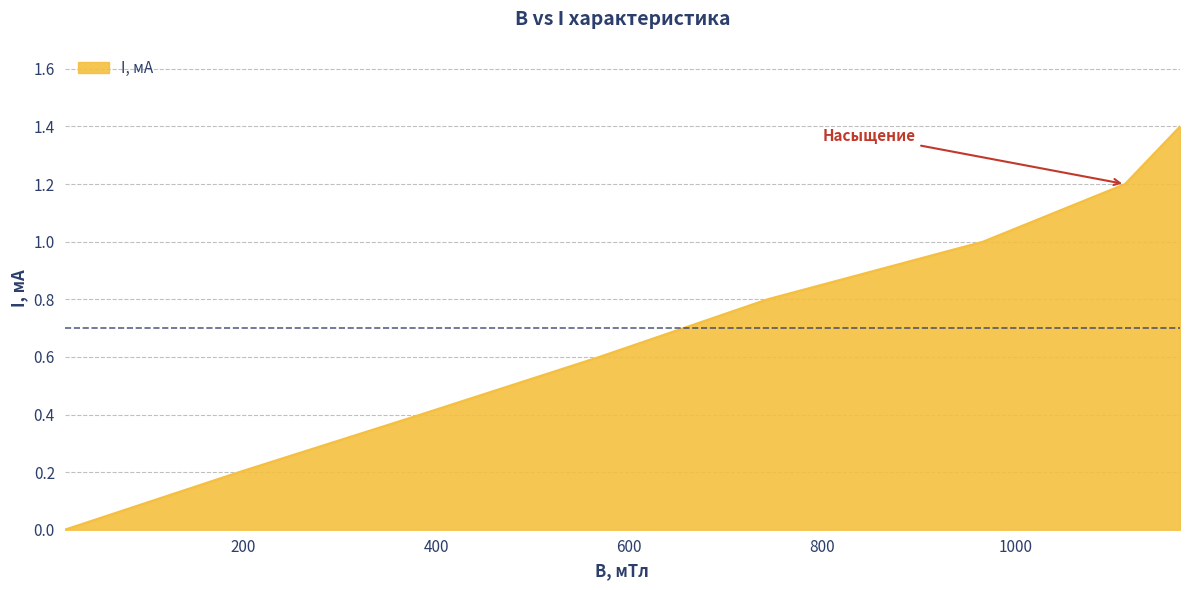

What is the sum of all values?

5.6